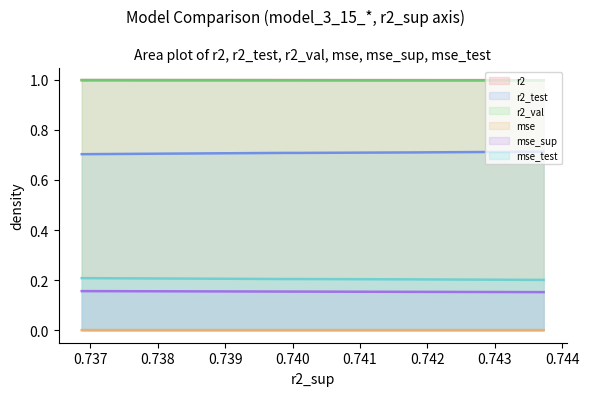

Reading left to right, what are all the values shown in this chart?

r2 (line): 1.0	1.0	1.0	1.0	1.0	1.0	1.0	1.0	1.0	1.0
r2_test (line): 0.7	0.7	0.7	0.7	0.7	0.7	0.7	0.7	0.7	0.7
r2_val (line): 1.0	1.0	1.0	1.0	1.0	1.0	1.0	1.0	1.0	1.0
mse (line): 0.0	0.0	0.0	0.0	0.0	0.0	0.0	0.0	0.0	0.0
mse_sup (line): 0.2	0.2	0.2	0.2	0.2	0.2	0.2	0.2	0.2	0.2
mse_test (line): 0.2	0.2	0.2	0.2	0.2	0.2	0.2	0.2	0.2	0.2